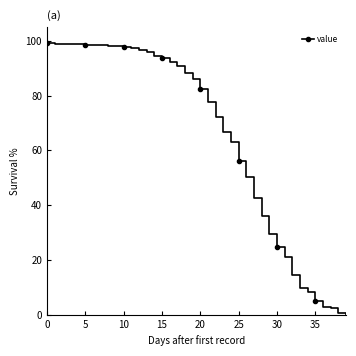

What is the value of the 2nd point from the left?

98.9